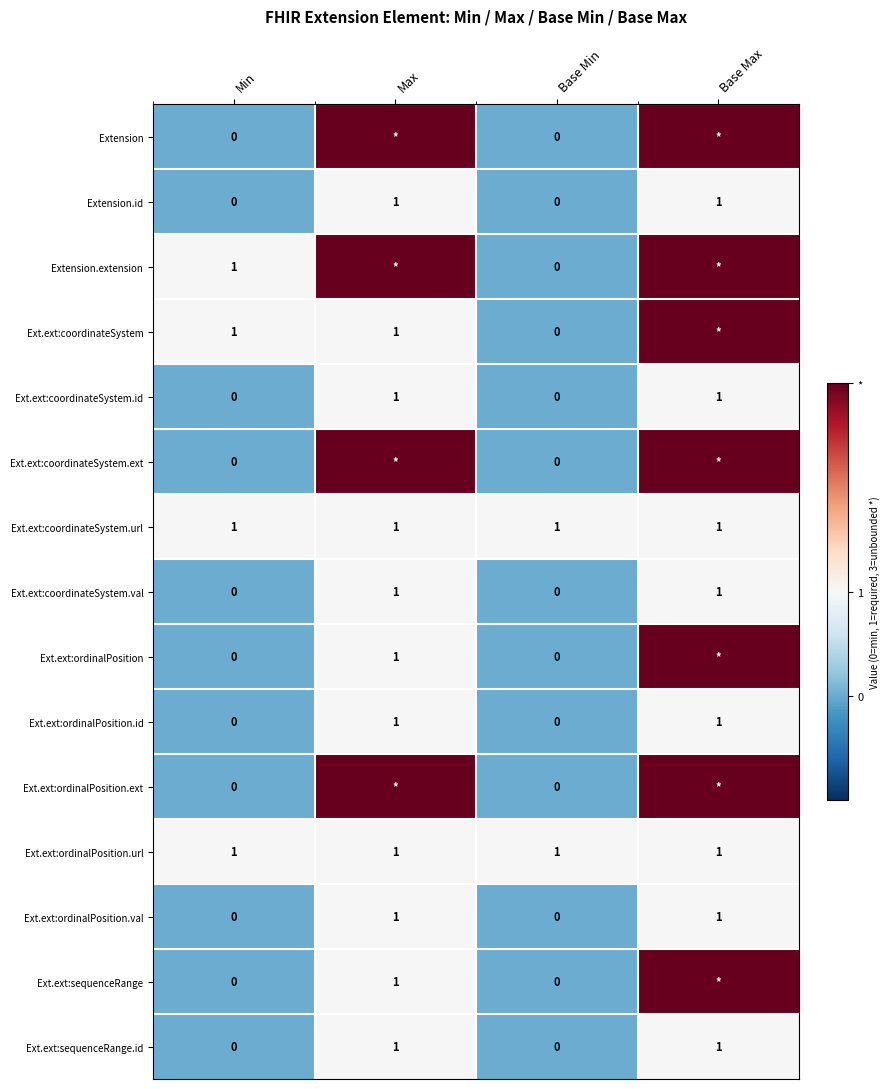

The value of Ext.ext:ordinalPosition.id at Base Max is 0. True or false?

False